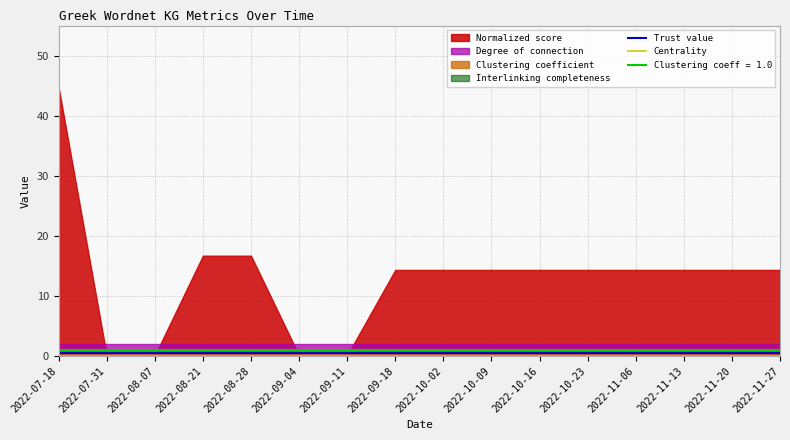

Which category has the highest value across all series?

2022-07-18